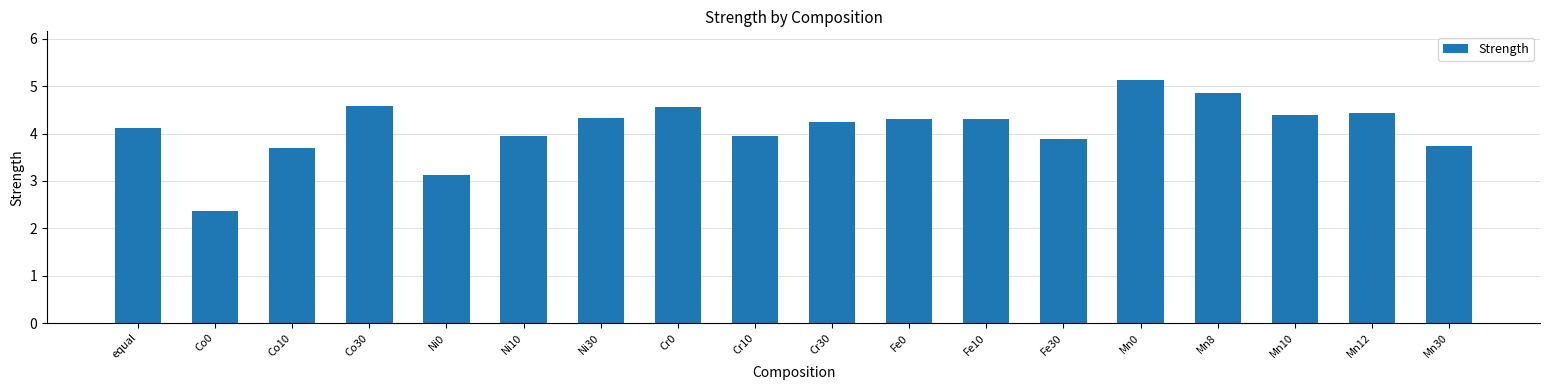

What is the difference between the values at Mn0 and Mn10?

0.7